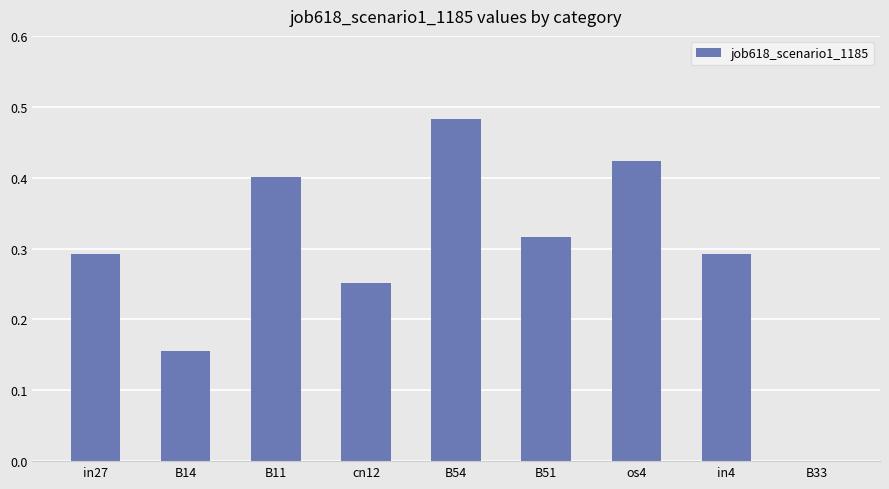

Which label corresponds to the largest value in the chart?

B54